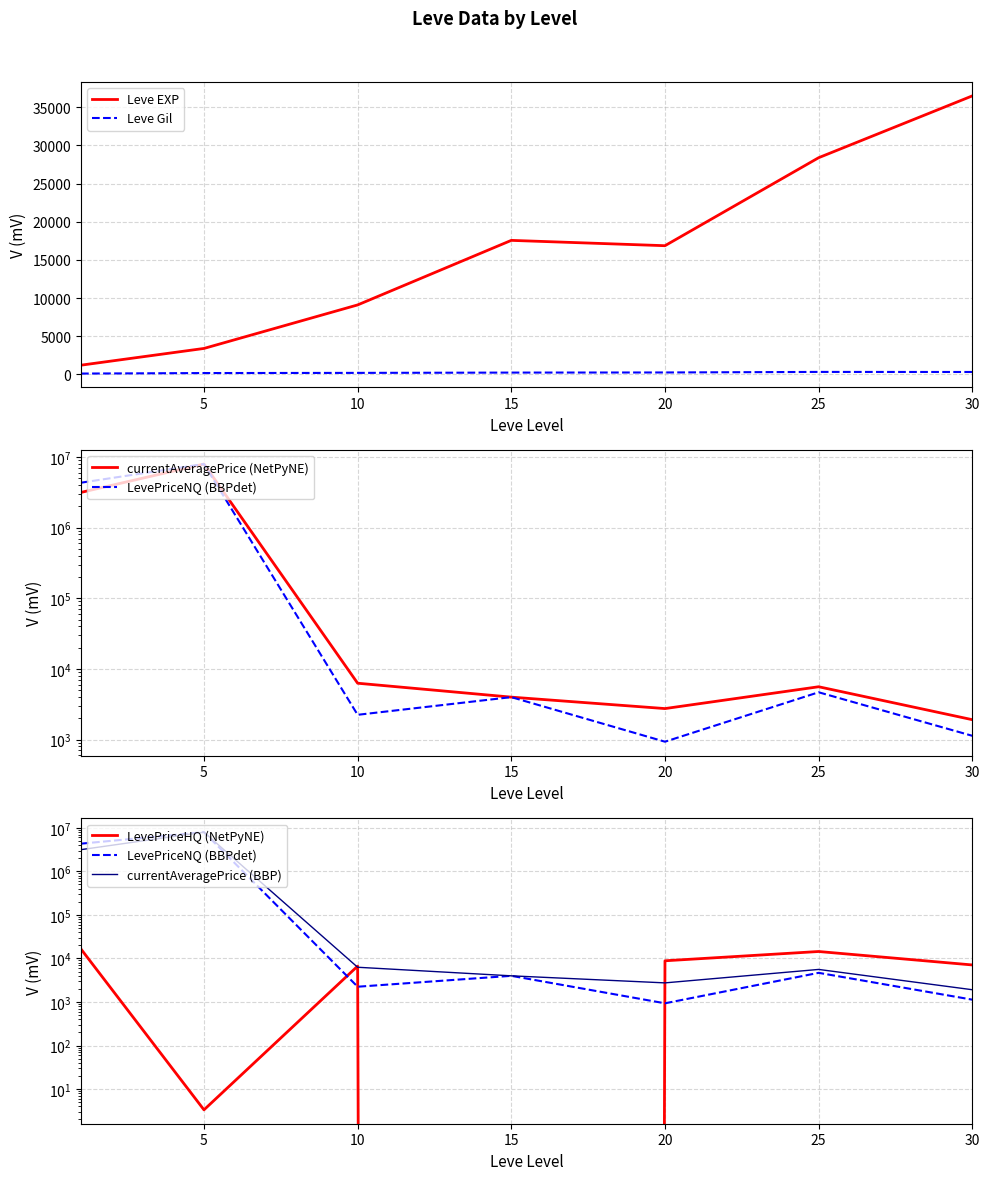

Count the number of categories in the chart.

7